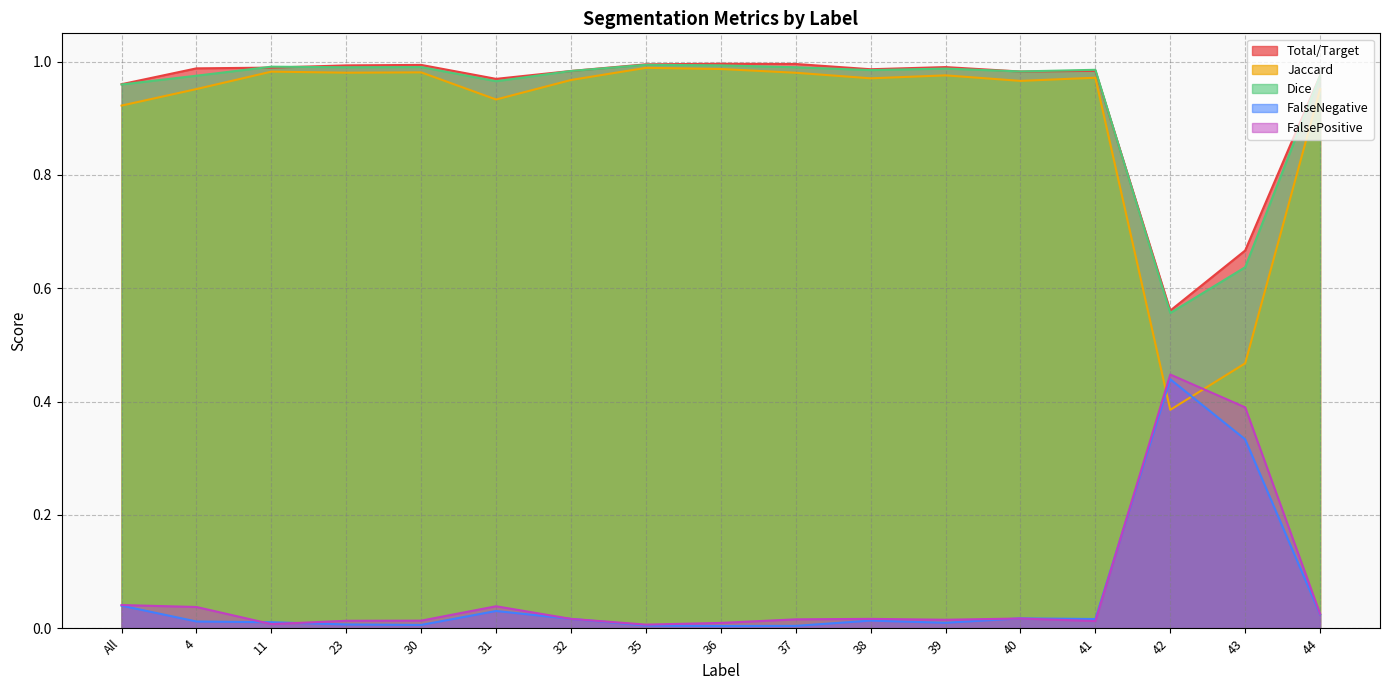

Does the chart have visible grid lines?

Yes